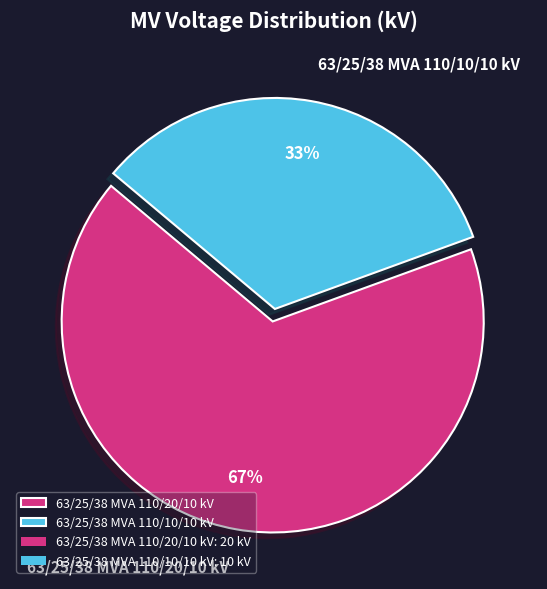

Between 63/25/38 MVA 110/20/10 kV and 63/25/38 MVA 110/10/10 kV, which is larger?

63/25/38 MVA 110/20/10 kV